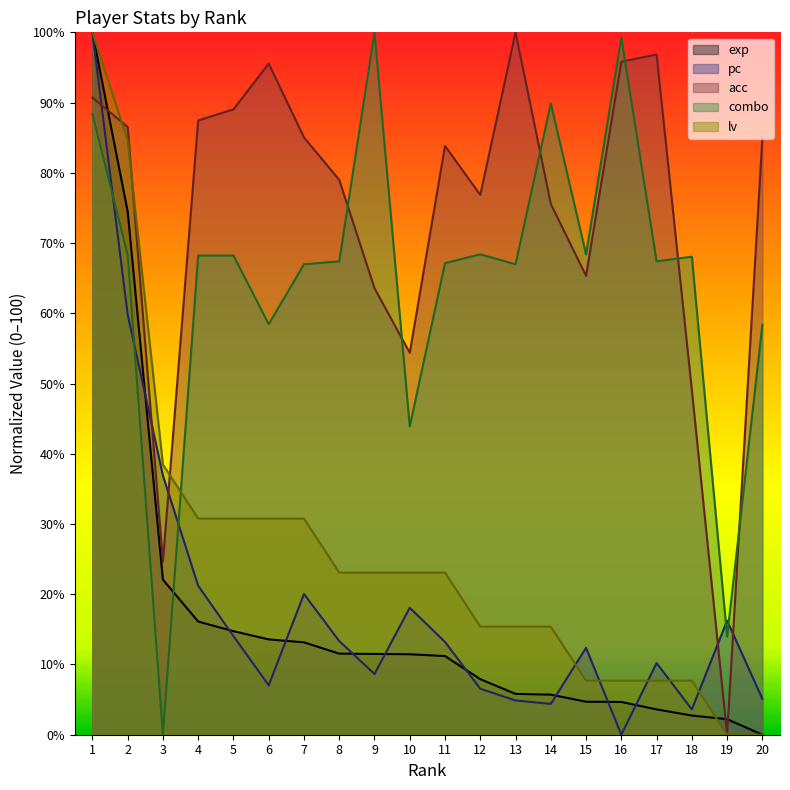

Which has a higher value, 1 or 8?

1